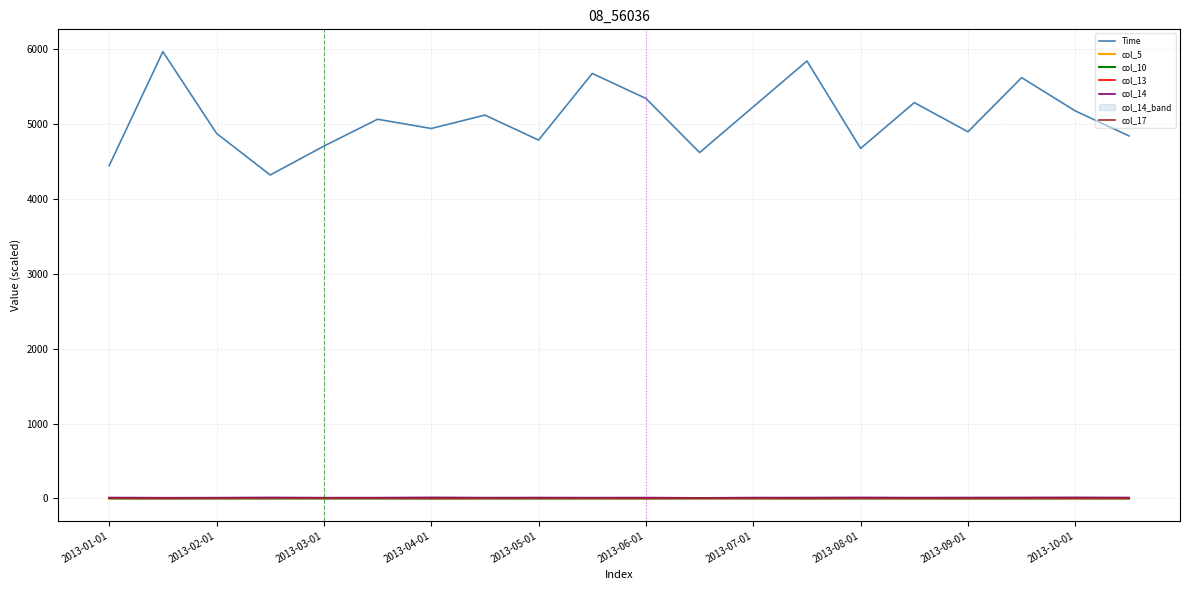

The value of Time at 2013-07-01 is 5228.0. True or false?

True